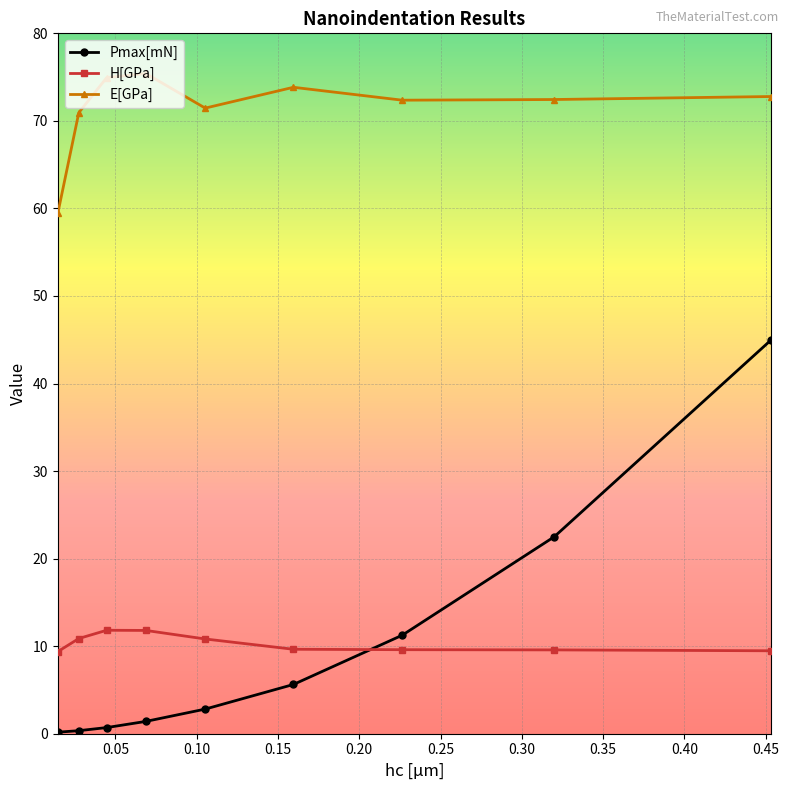

How many lines are shown in the chart?

3